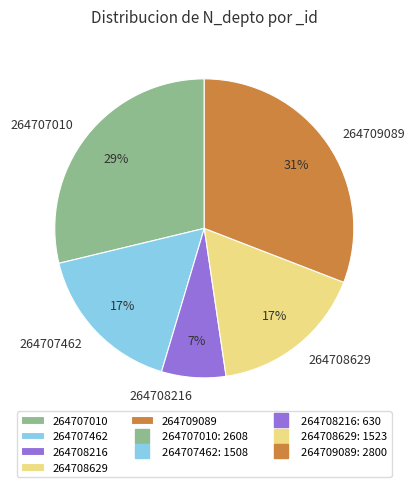

The 264708629 slice represents 17% of the pie. True or false?

True